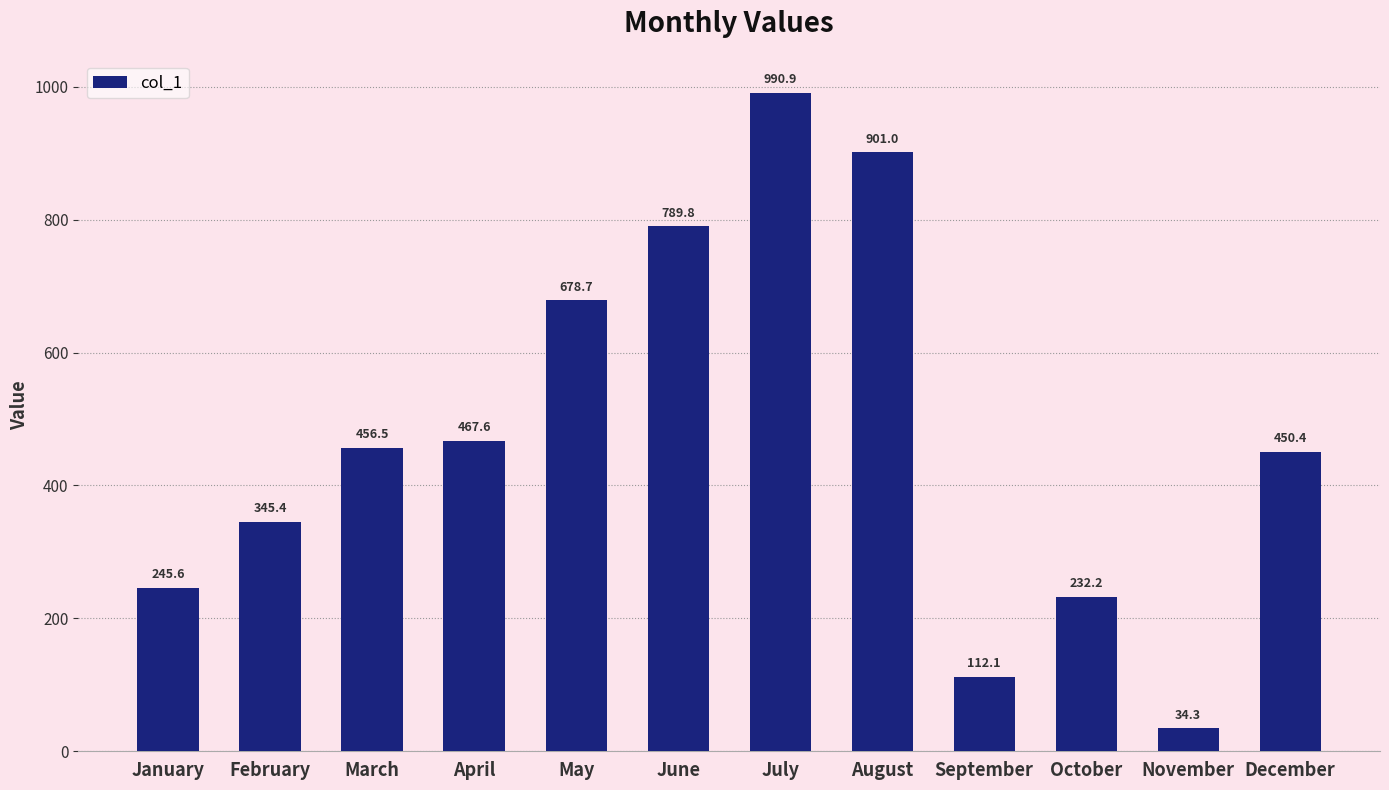

What is the difference between the second highest and second lowest values?

788.9